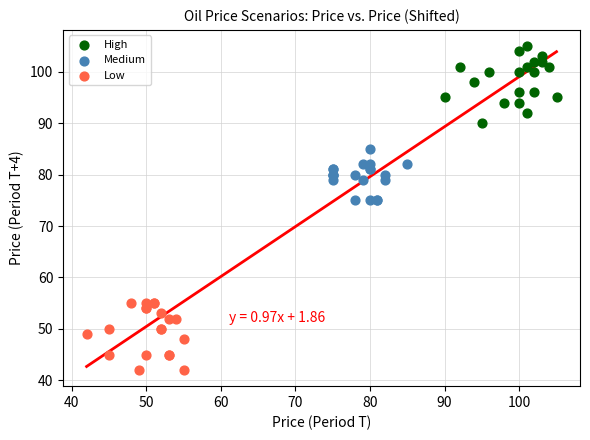

Which series reaches the minimum Y coordinate?

Low